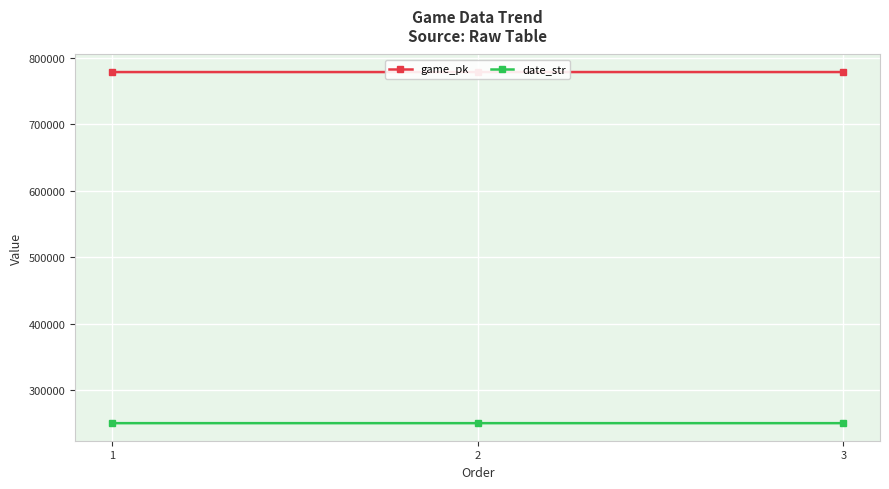

How many lines are shown in the chart?

2